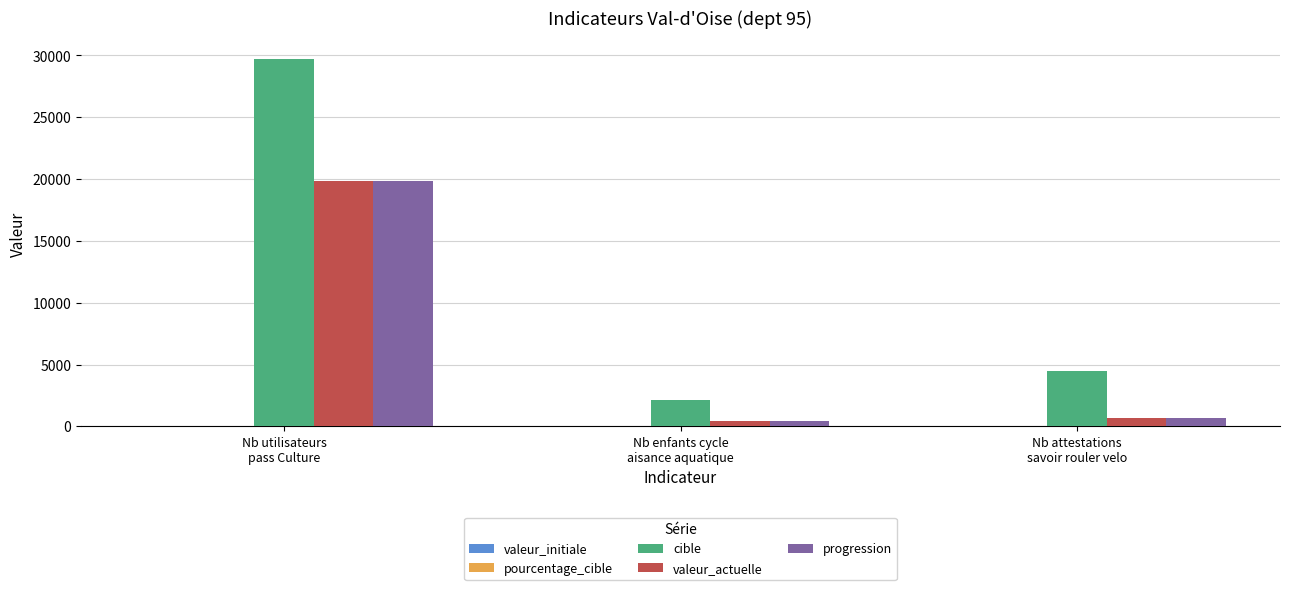

What is the greatest value displayed?

29702